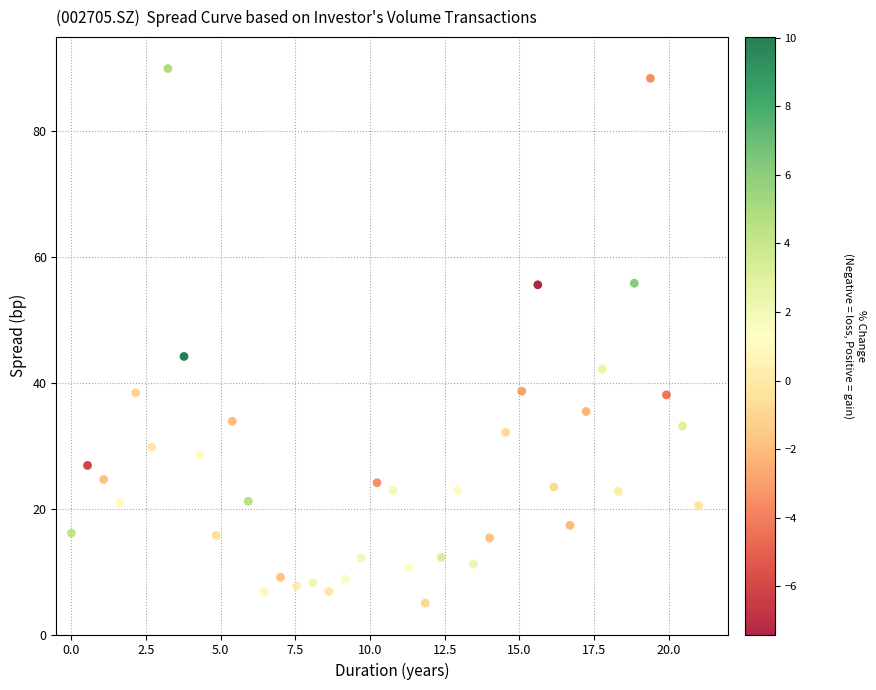

What is the range of X values (max minus min)?

21.0